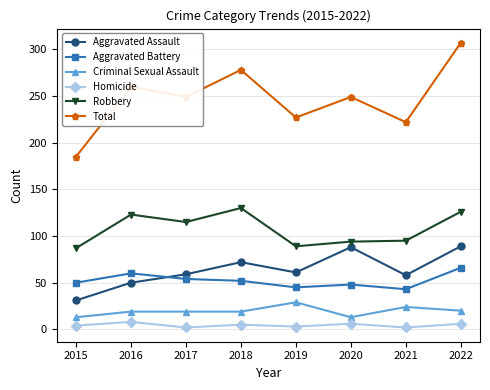

What are all the series names shown in the legend?

Aggravated Assault, Aggravated Battery, Criminal Sexual Assault, Homicide, Robbery, Total